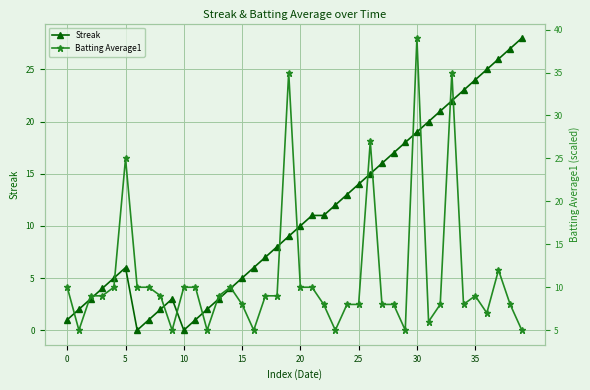

At which label does Batting Average1 reach its minimum?

5